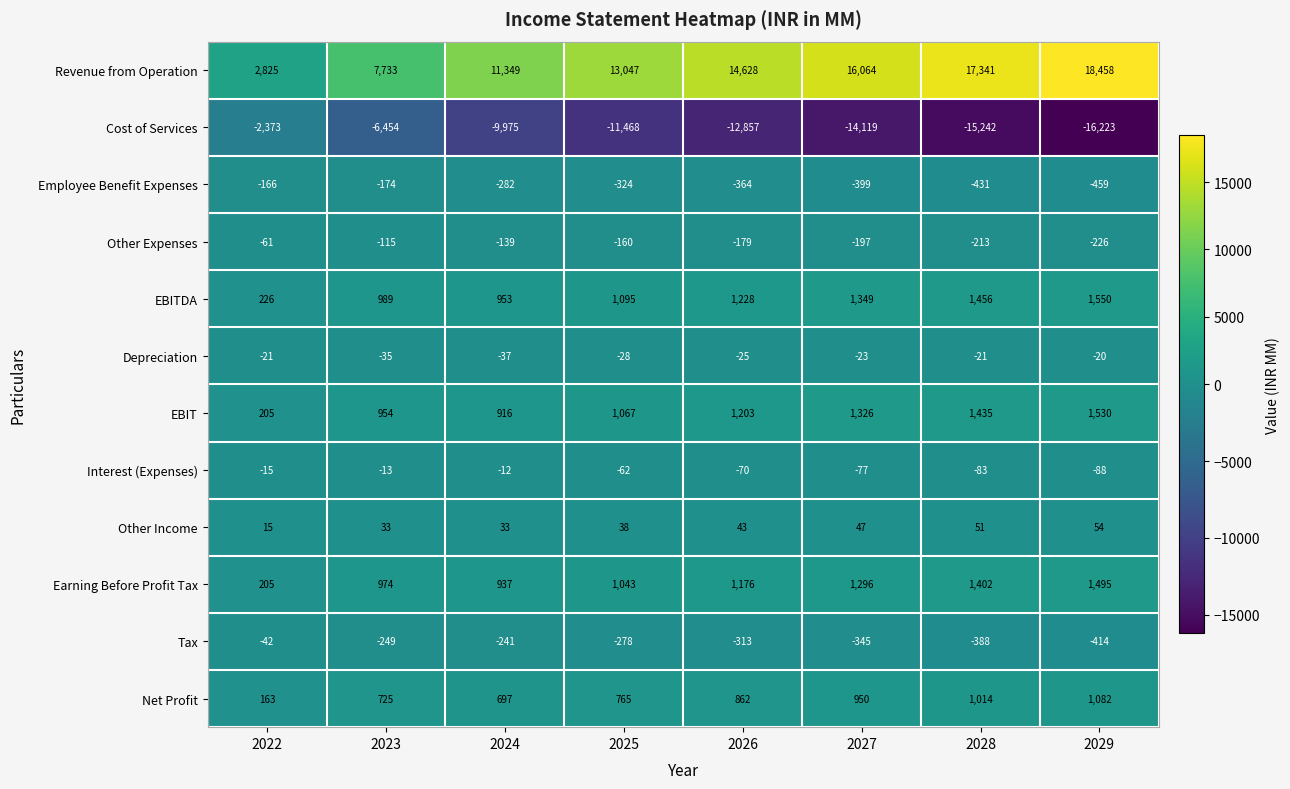

At which label does Tax reach its minimum?

2029